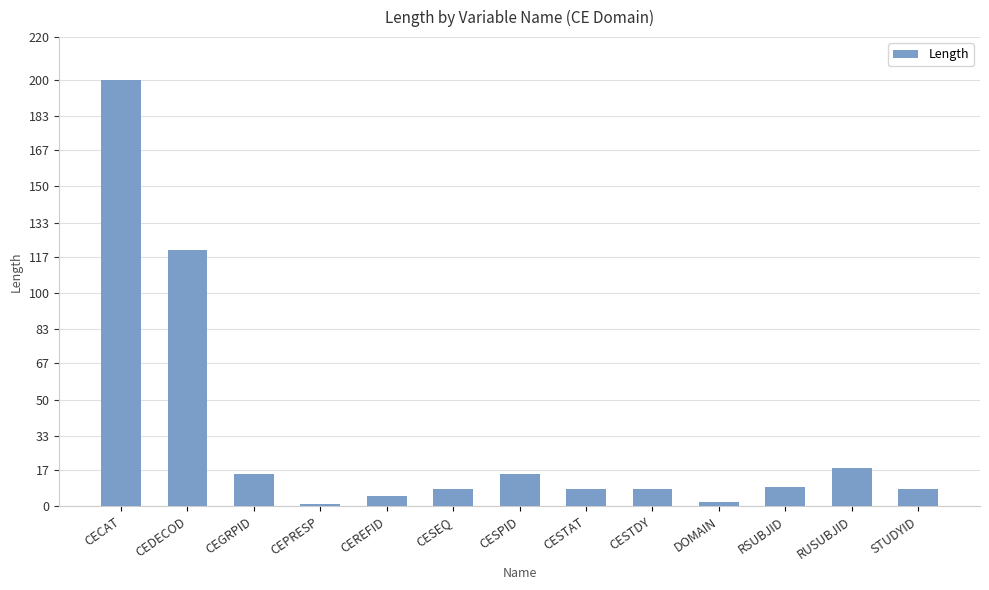

How many bars are there in total?

13